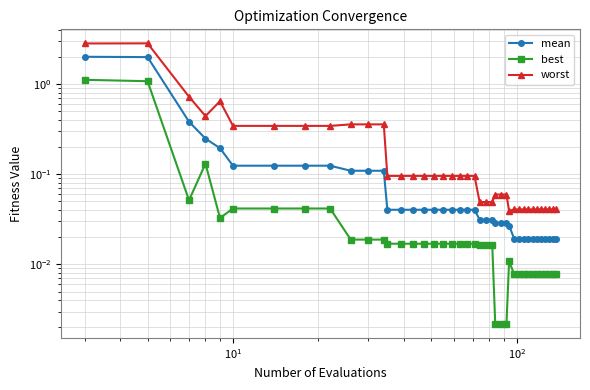

What is the difference between the maximum and minimum values in the worst series?

2.8